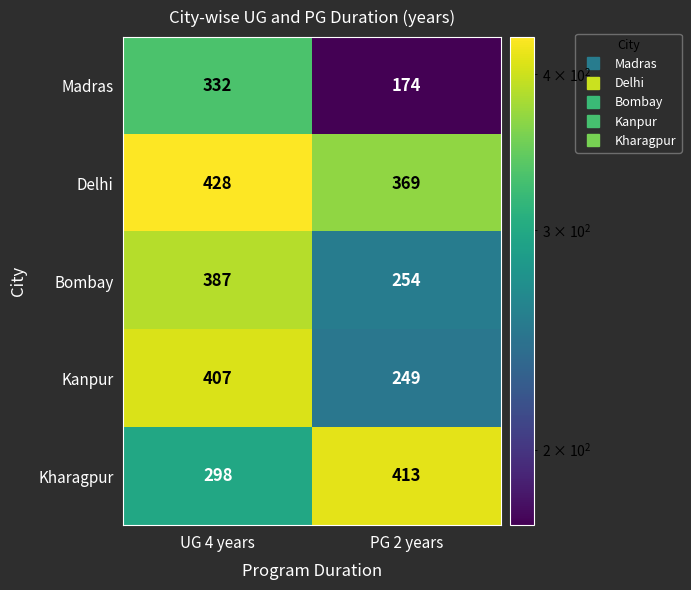

Reading right to left, extract all data points from this chart.

Madras: PG 2 years=174	UG 4 years=332
Delhi: PG 2 years=369	UG 4 years=428
Bombay: PG 2 years=254	UG 4 years=387
Kanpur: PG 2 years=249	UG 4 years=407
Kharagpur: PG 2 years=413	UG 4 years=298